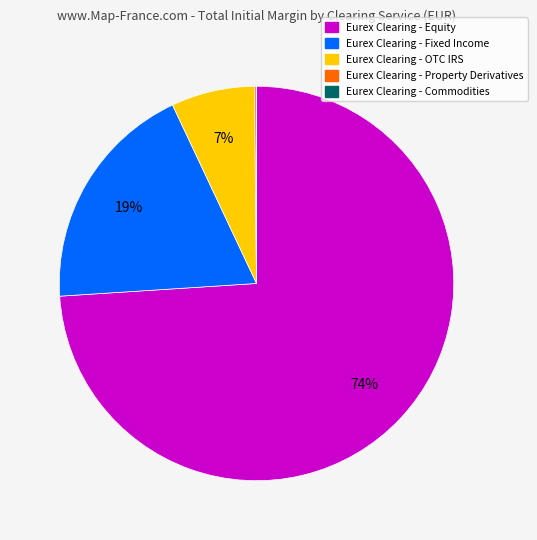

Is the sum of Eurex Clearing - Equity and Eurex Clearing - Fixed Income greater than half?

Yes